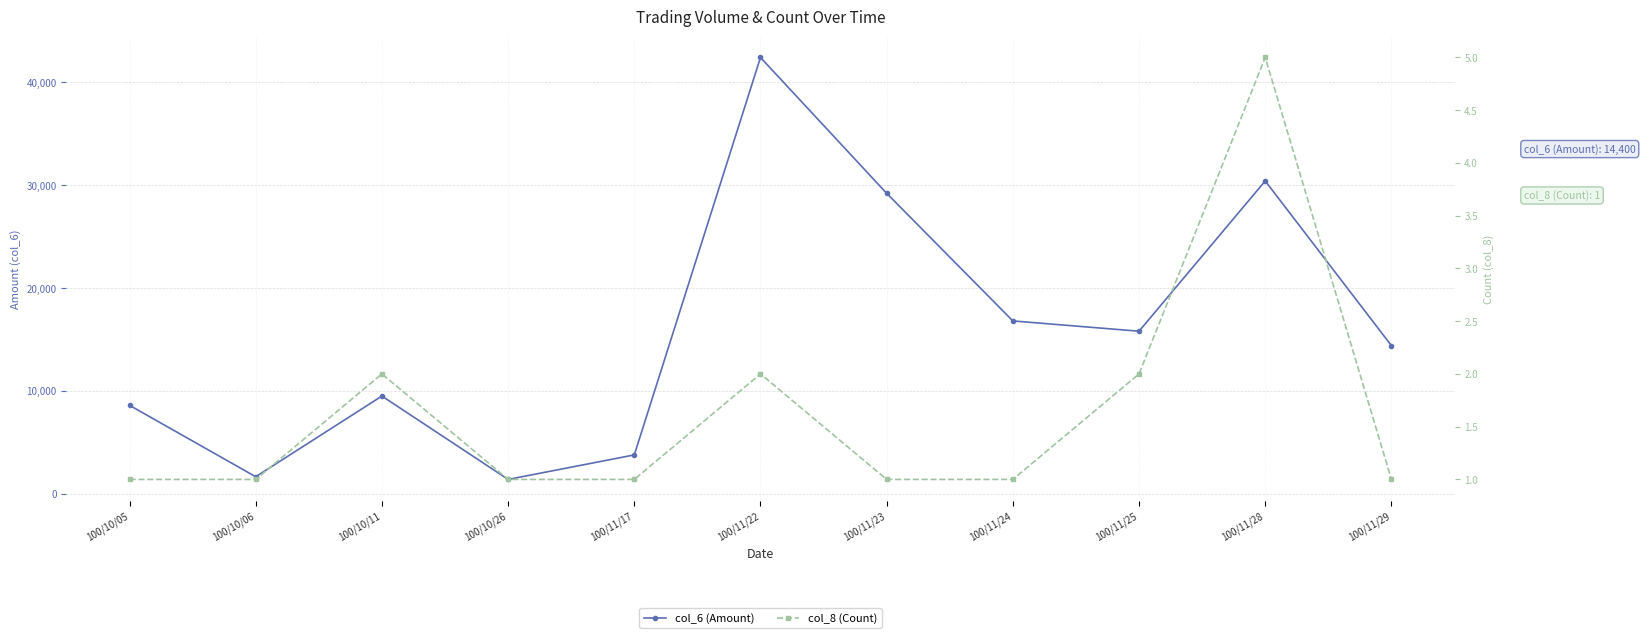

Which series has the largest total across all categories?

col_6 (Amount)